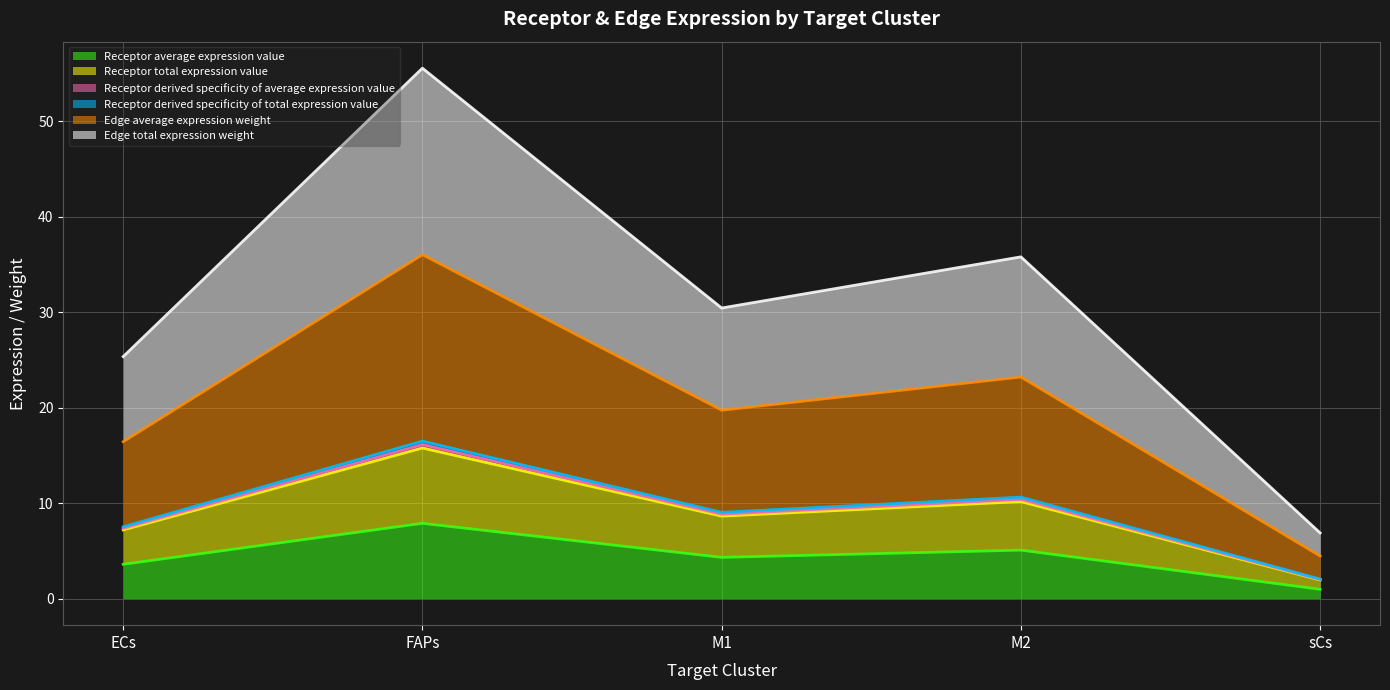

What are all the series names shown in the legend?

Receptor average expression value, Receptor total expression value, Receptor derived specificity of average expression value, Receptor derived specificity of total expression value, Edge average expression weight, Edge total expression weight